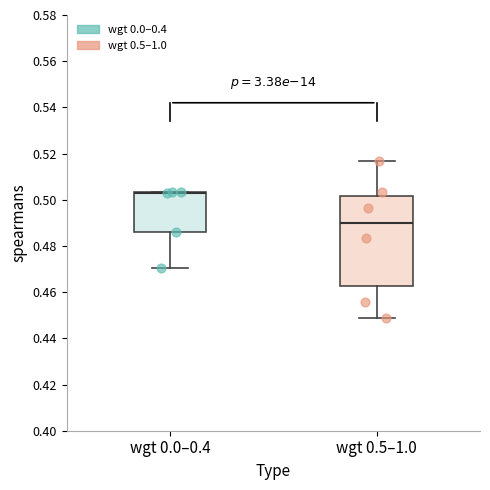

Which box is the tallest, from its lower edge to its upper edge?

wgt 0.5–1.0